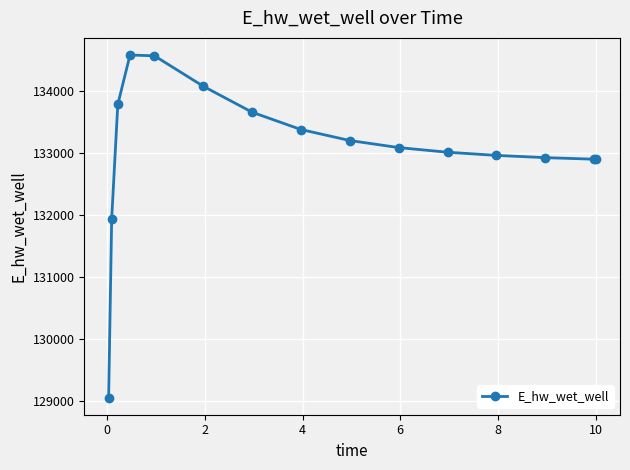

What is the maximum value shown in the chart?

134584.6